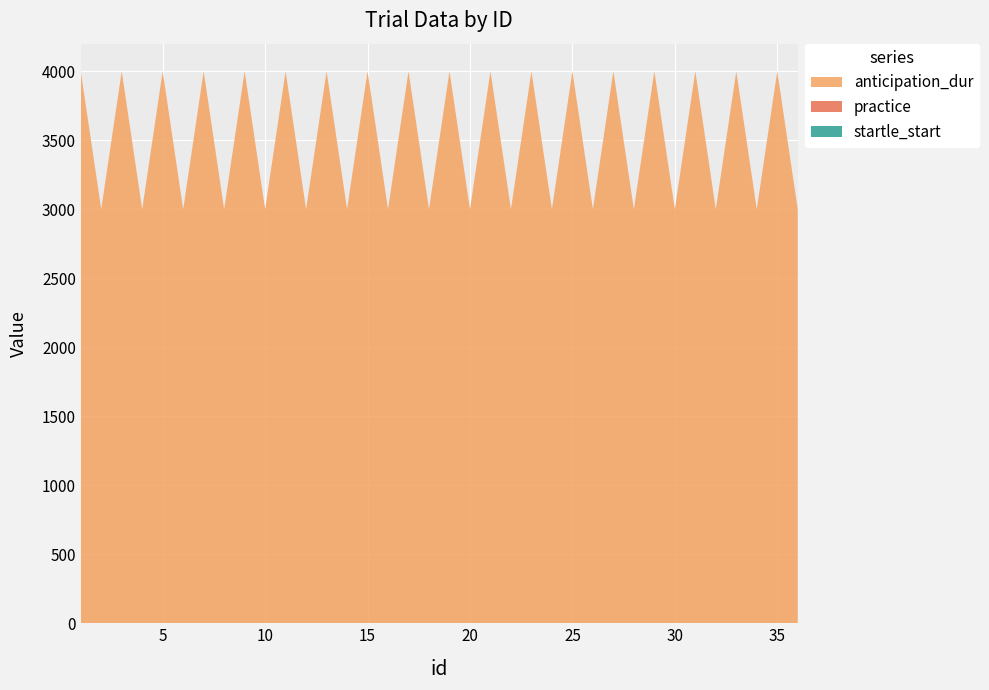

Reading right to left, list all the values displayed in this chart.

anticipation_dur: 36=3000	35=4000	34=3000	33=4000	32=3000	31=4000	30=3000	29=4000	28=3000	27=4000	26=3000	25=4000	24=3000	23=4000	22=3000	21=4000	20=3000	19=4000	18=3000	17=4000	16=3000	15=4000	14=3000	13=4000	12=3000	11=4000	10=3000	9=4000	8=3000	7=4000	6=3000	5=4000	4=3000	3=4000	2=3000	1=4000
startle_start: 36=0	35=0	34=0	33=0	32=0	31=0	30=0	29=0	28=0	27=0	26=0	25=0	24=0	23=0	22=0	21=0	20=0	19=0	18=0	17=0	16=0	15=0	14=0	13=0	12=0	11=0	10=0	9=0	8=0	7=0	6=0	5=0	4=0	3=0	2=0	1=0
practice: 36=1	35=1	34=1	33=1	32=1	31=1	30=1	29=1	28=1	27=1	26=1	25=1	24=1	23=1	22=1	21=1	20=1	19=1	18=1	17=1	16=1	15=1	14=1	13=1	12=1	11=1	10=1	9=1	8=1	7=1	6=1	5=1	4=1	3=1	2=1	1=1